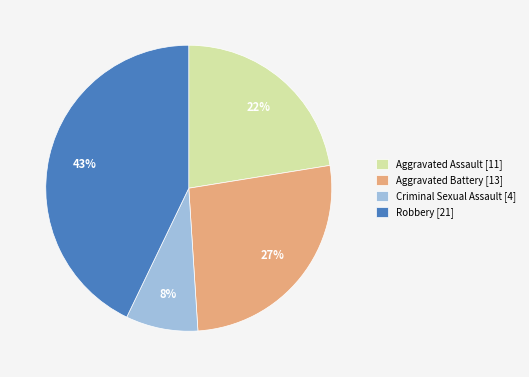

To the nearest percent, what is the difference between the largest and smallest slice percentages?

35%